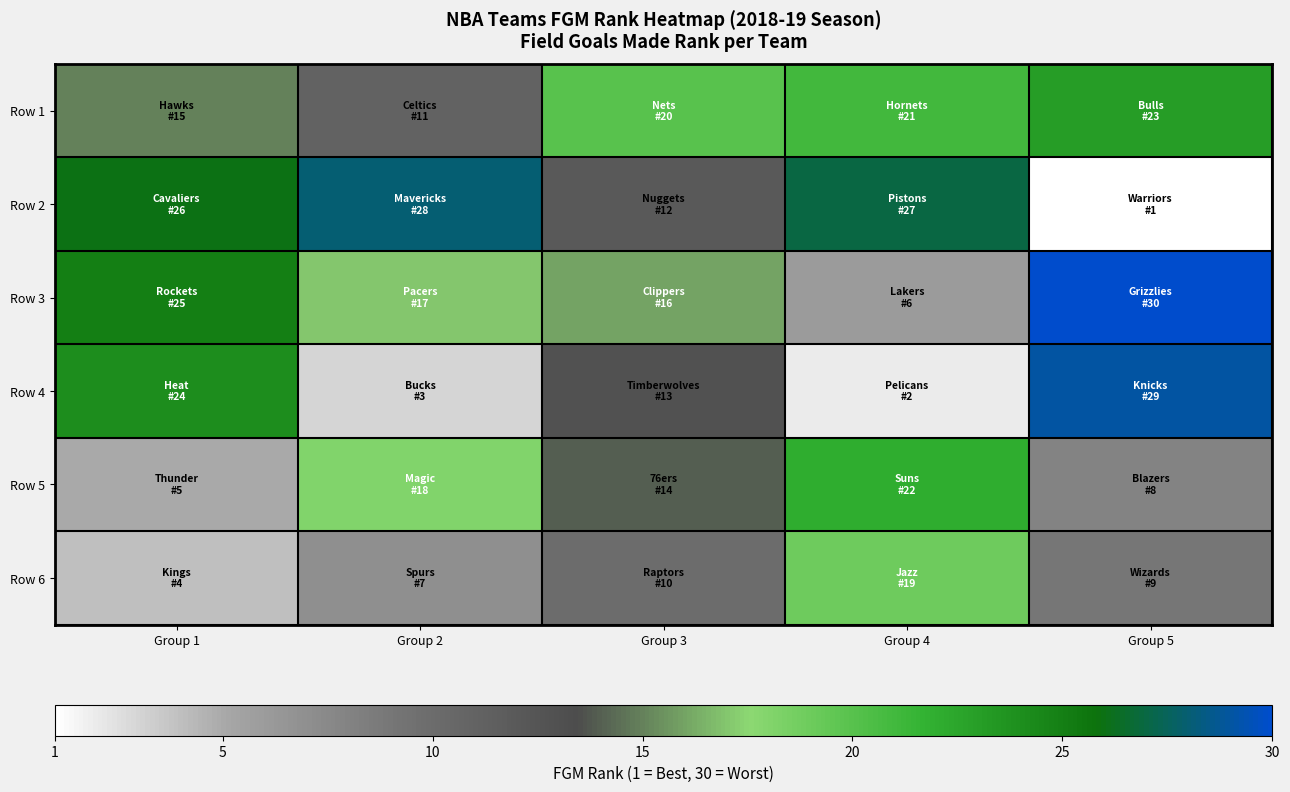

What is the total value across all series at Group 5?

100